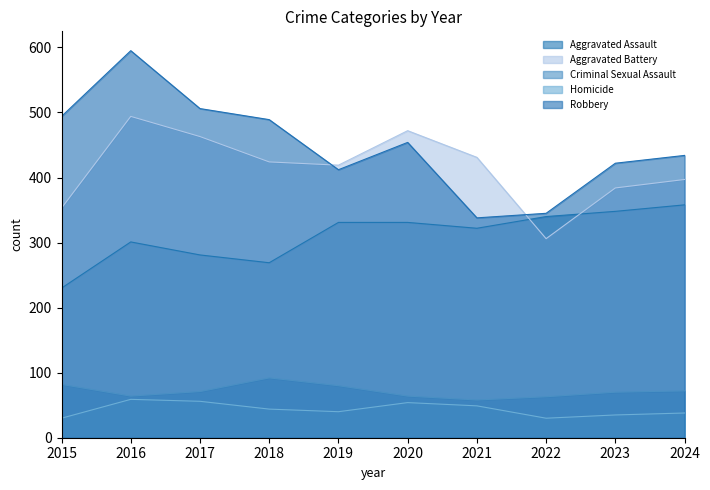

Where is the first local maximum for Aggravated Assault?

2016